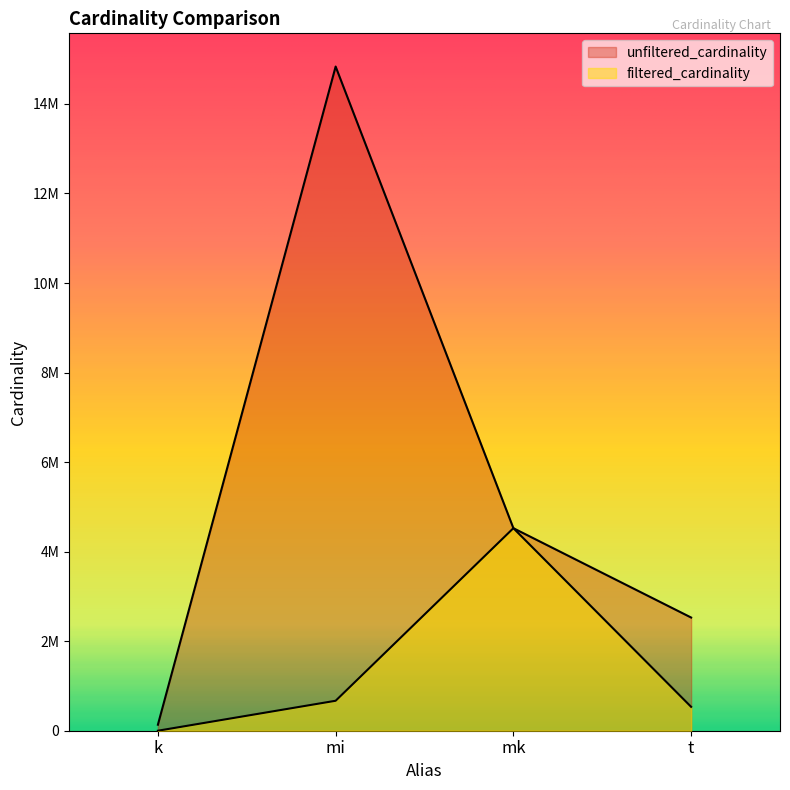

True or false: unfiltered_cardinality and filtered_cardinality cross at least once.

False